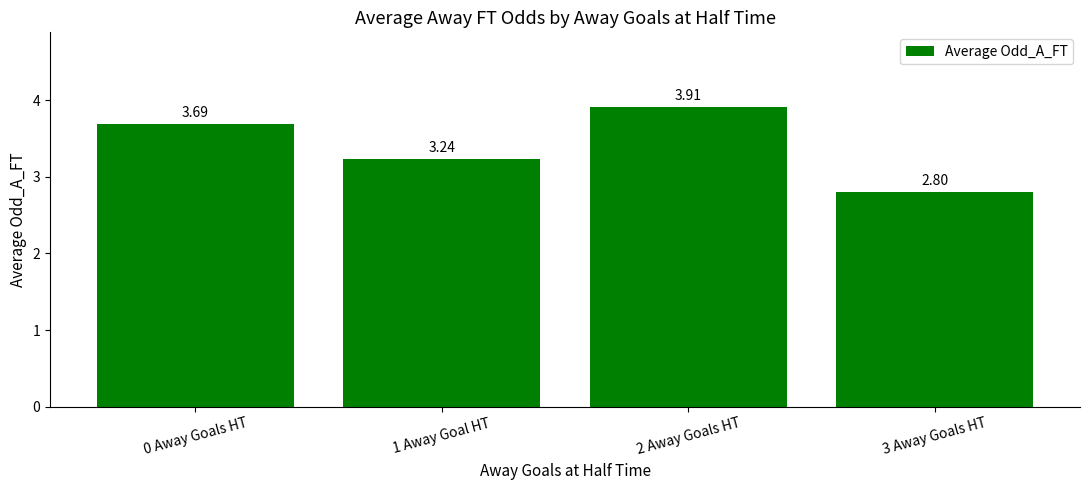

What is the minimum value shown in the chart?

2.8